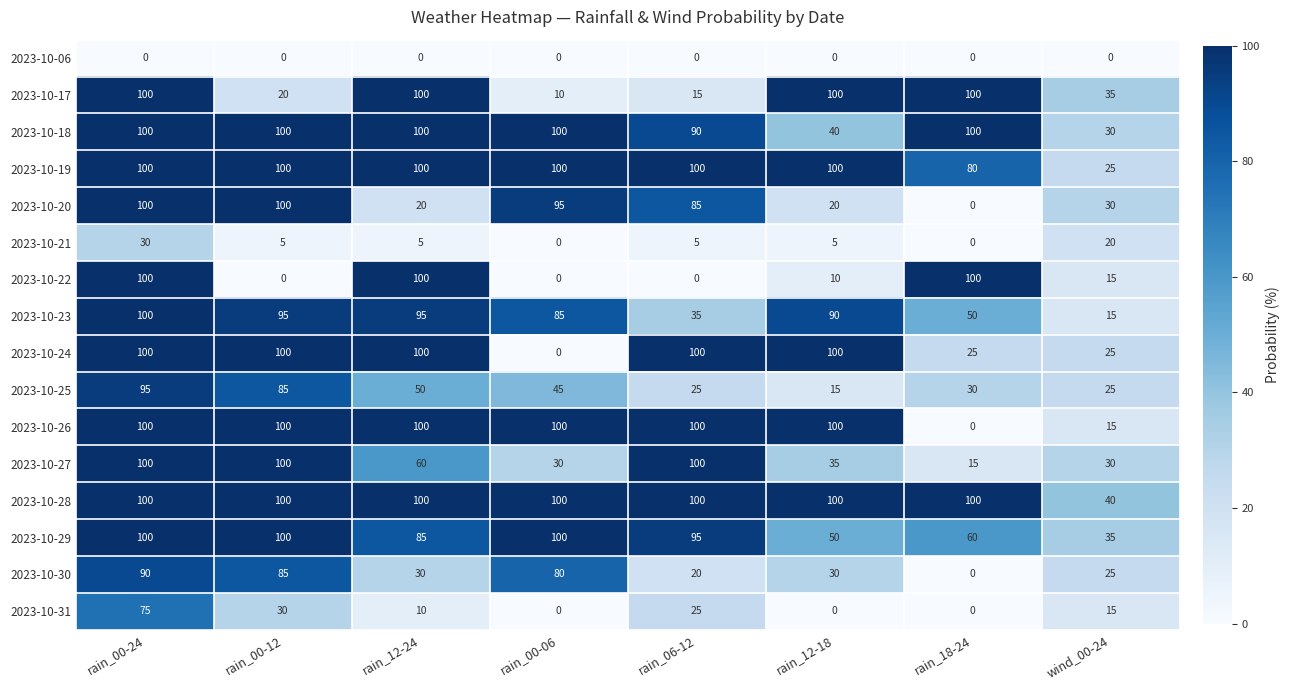

True or false: 2023-10-20 has a value of 178 at rain_00-12.

False